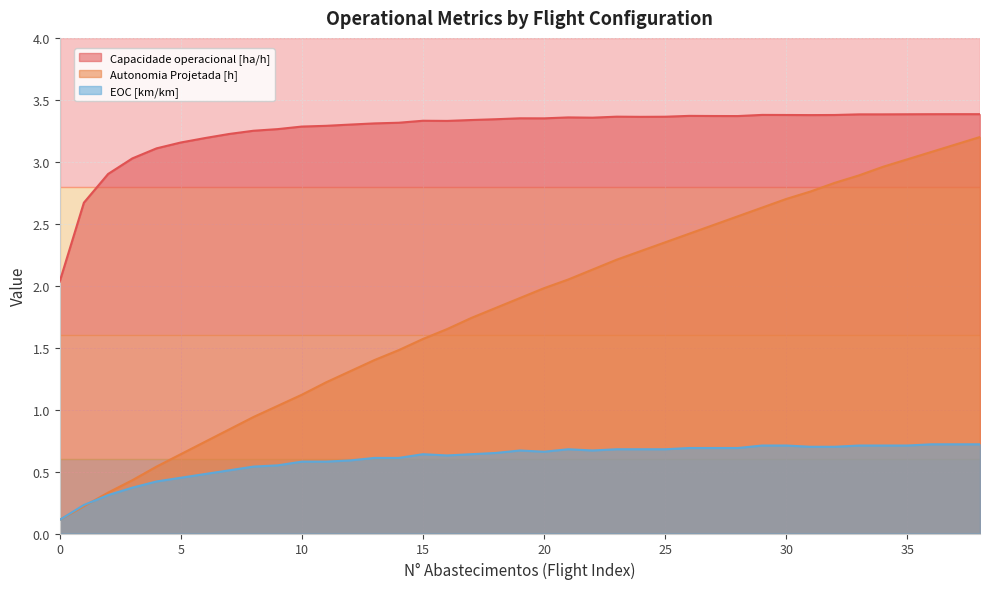

Reading right to left, transcribe all the data shown in this chart.

Capacidade operacional [ha/h]: 3.4	3.4	3.4	3.4	3.4	3.4	3.4	3.4	3.4	3.4	3.4	3.4	3.4	3.4	3.4	3.4	3.4	3.4	3.4	3.4	3.3	3.3	3.3	3.3	3.3	3.3	3.3	3.3	3.3	3.3	3.3	3.2	3.2	3.2	3.1	3.0	2.9	2.7	2.0
Autonomia Projetada [h]: 3.2	3.1	3.1	3.0	3.0	2.9	2.8	2.8	2.7	2.6	2.6	2.5	2.4	2.4	2.3	2.2	2.1	2.0	2.0	1.9	1.8	1.7	1.6	1.6	1.5	1.4	1.3	1.2	1.1	1.0	0.9	0.8	0.7	0.6	0.5	0.4	0.3	0.2	0.1
EOC [km/km]: 0.7	0.7	0.7	0.7	0.7	0.7	0.7	0.7	0.7	0.7	0.7	0.7	0.7	0.7	0.7	0.7	0.7	0.7	0.7	0.7	0.7	0.6	0.6	0.6	0.6	0.6	0.6	0.6	0.6	0.6	0.5	0.5	0.5	0.5	0.4	0.4	0.3	0.2	0.1